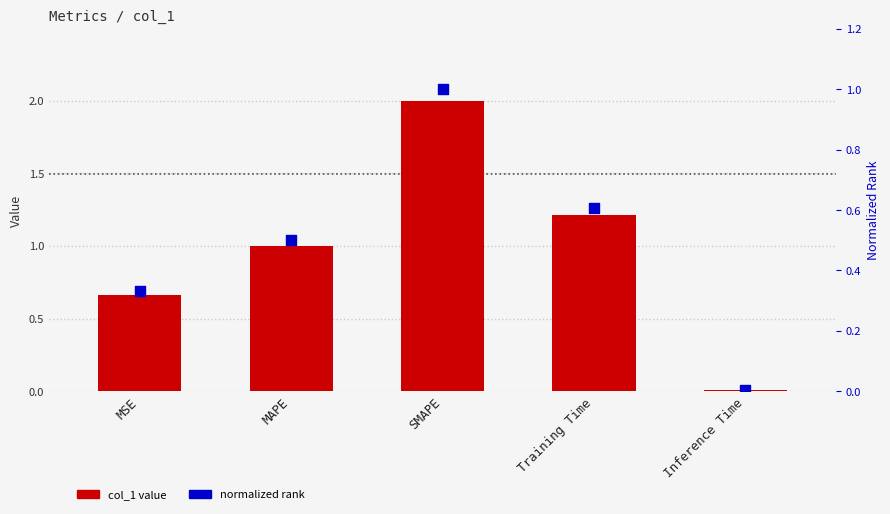

Which series has the widest spread of Y values?

col_1 value